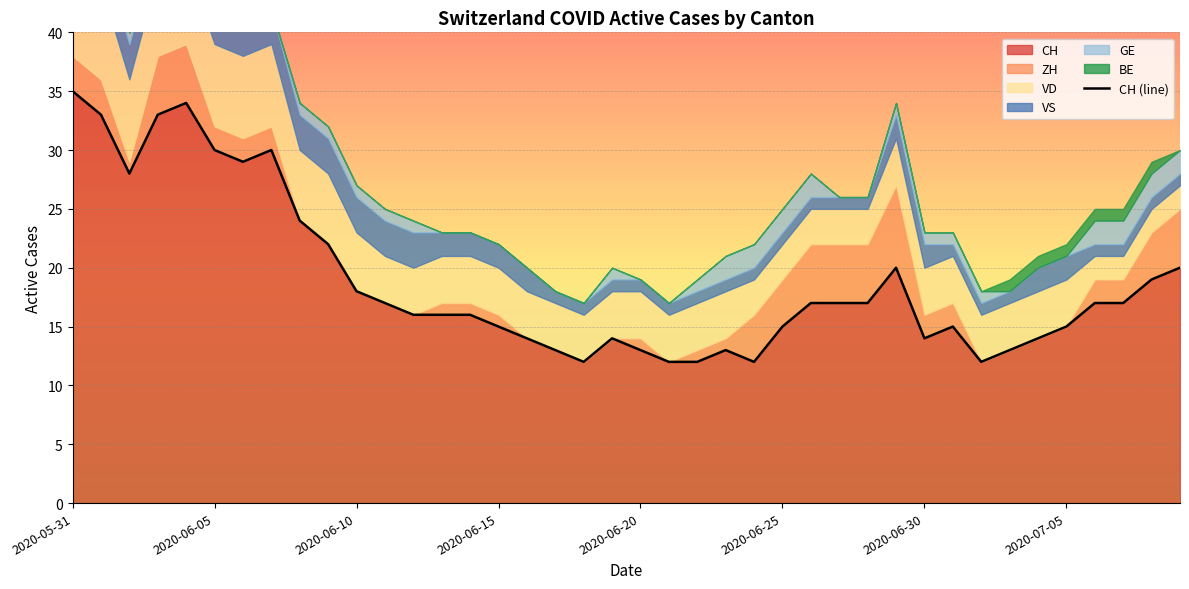

The CH series shows 18 at 2020-06-10. True or false?

True